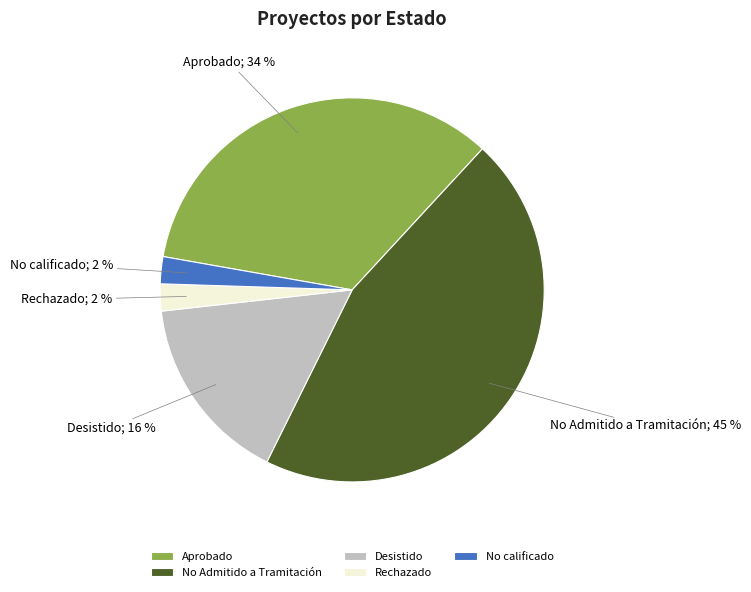

The Rechazado slice represents 16% of the pie. True or false?

False